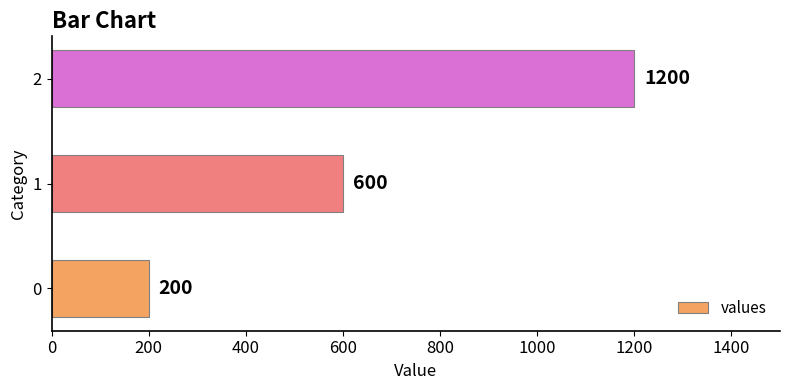

True or false: the data shows 600 at 1.

True